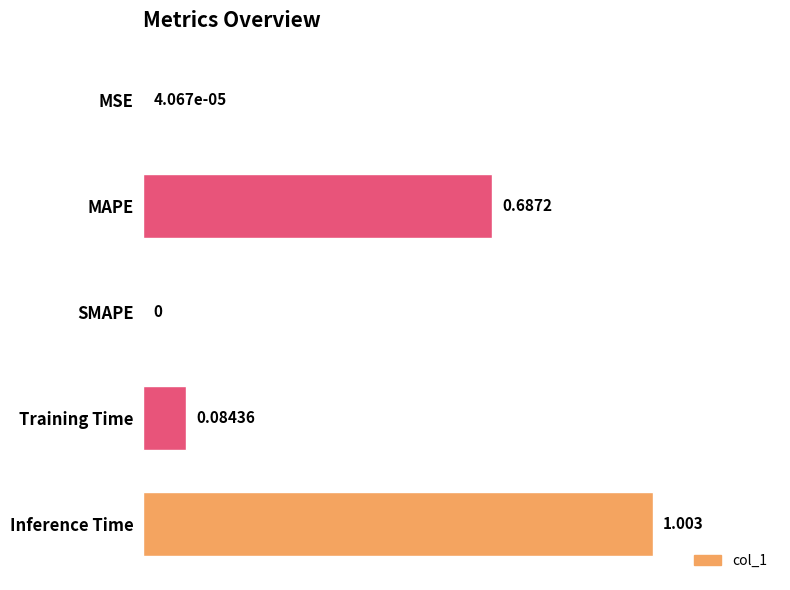

Which label corresponds to the largest value in the chart?

Inference Time